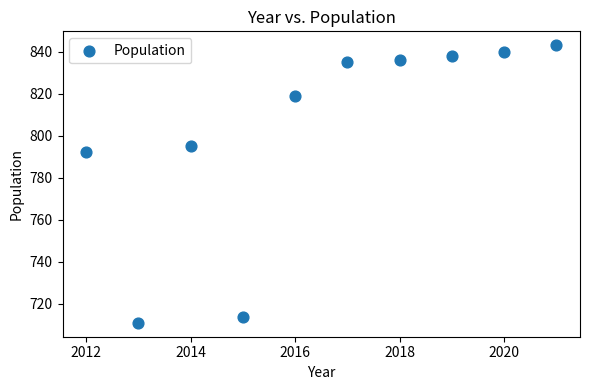

What is the range of X values (max minus min)?

9